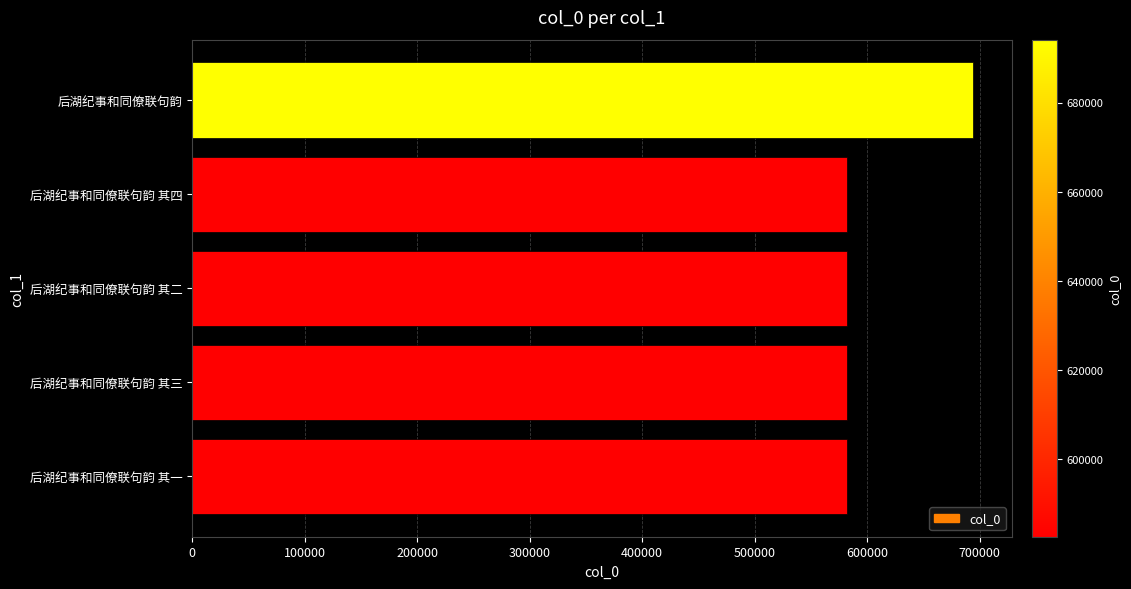

What is the greatest value displayed?

694107